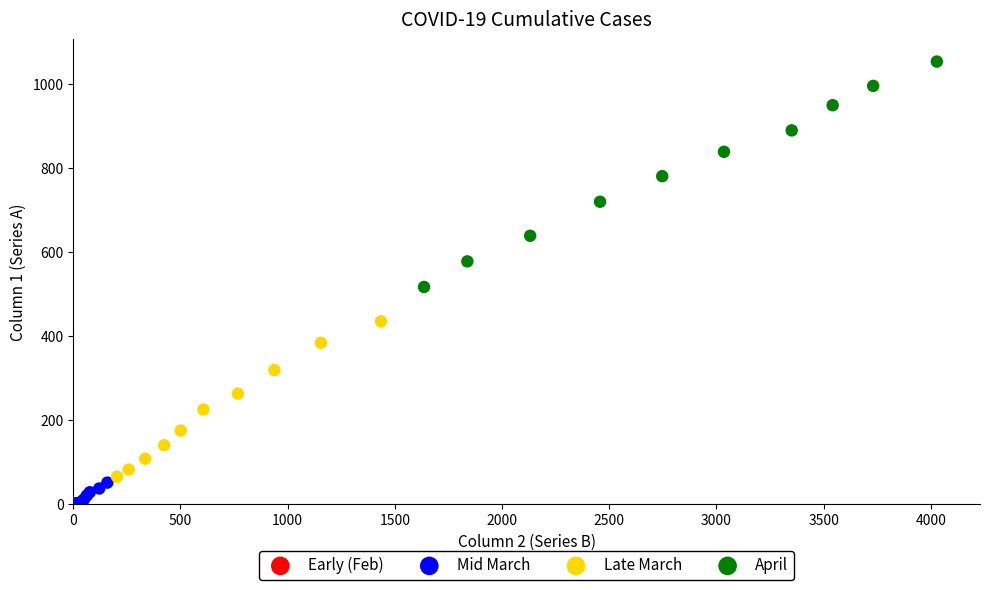

Which series has the widest spread of Y values?

April